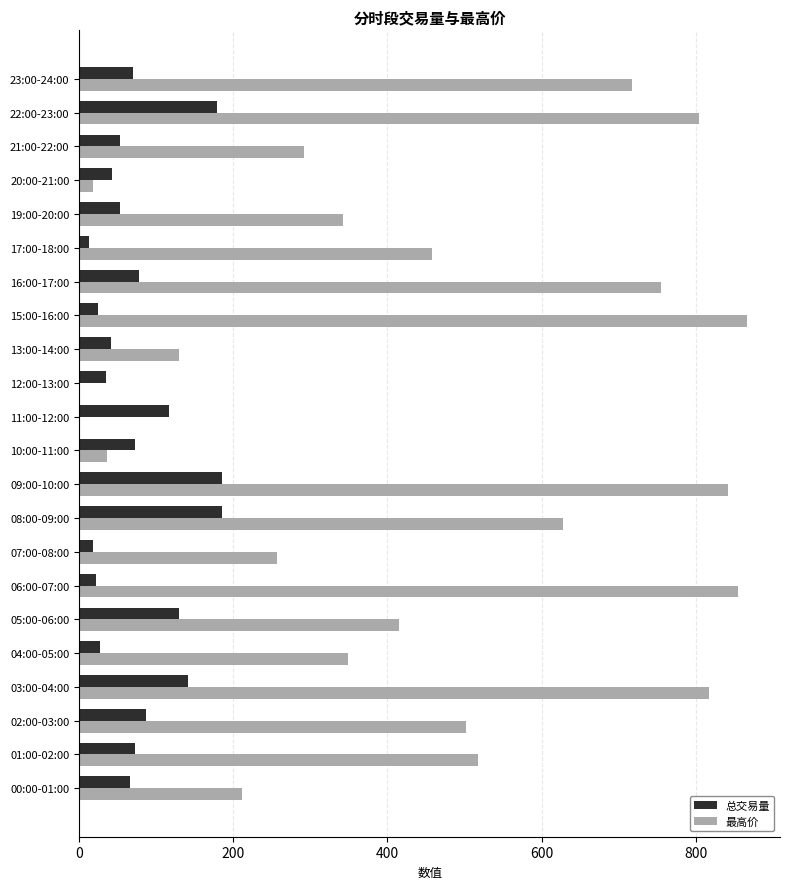

What is the sum of all 总交易量 values?

1707.7